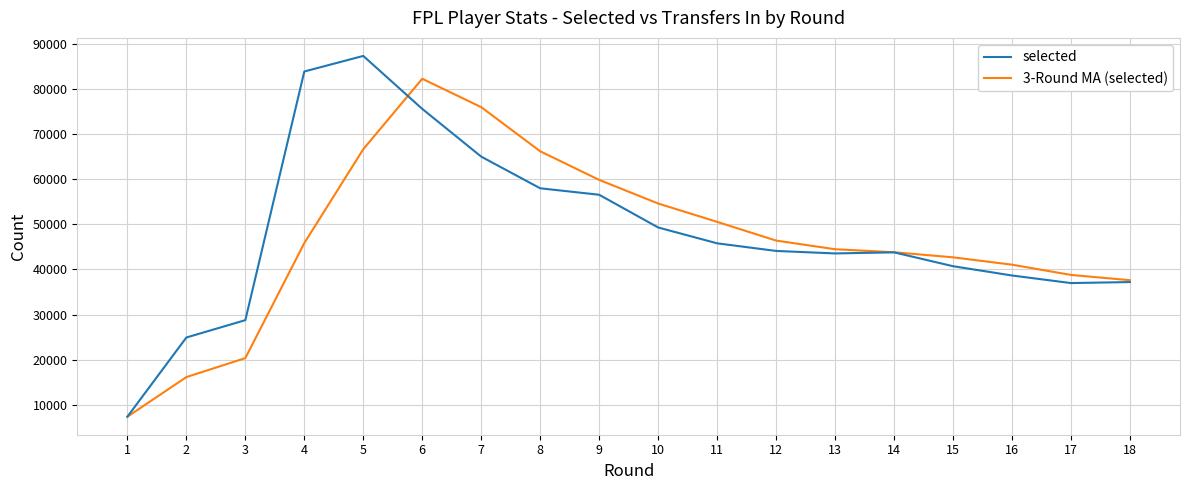

What is the minimum value for 3-Round MA (selected)?

7373.0